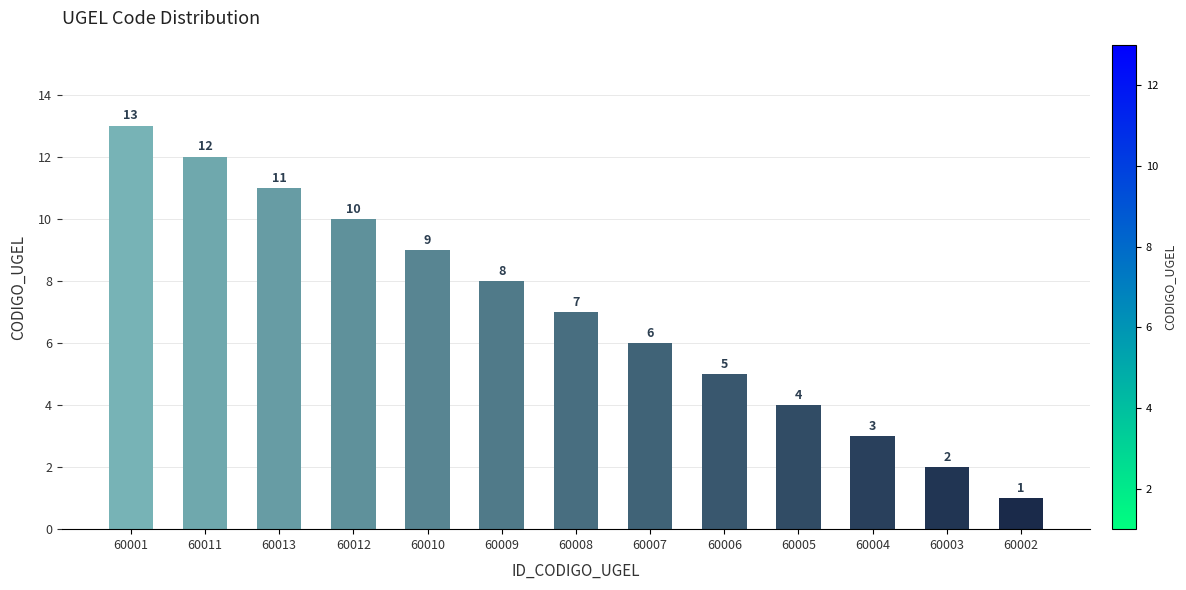

Reading left to right, extract all data points from this chart.

60001=13	60011=12	60013=11	60012=10	60010=9	60009=8	60008=7	60007=6	60006=5	60005=4	60004=3	60003=2	60002=1